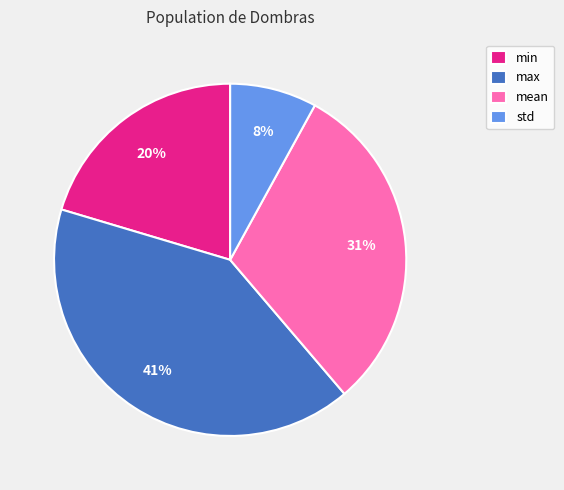

Which category has the biggest portion of the pie?

max